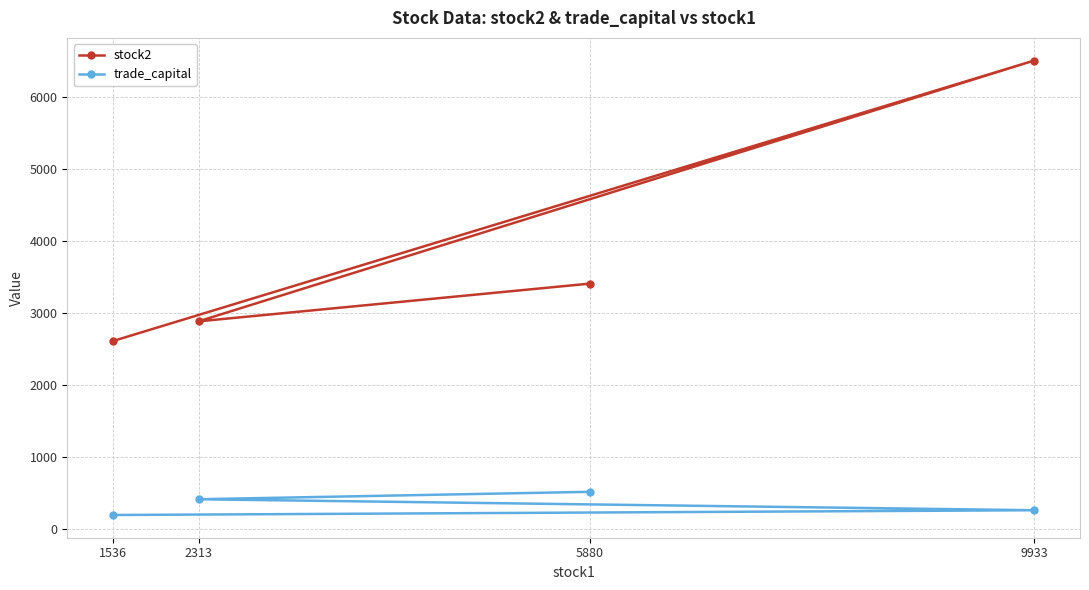

At which category does stock2 reach its first local peak?

9933